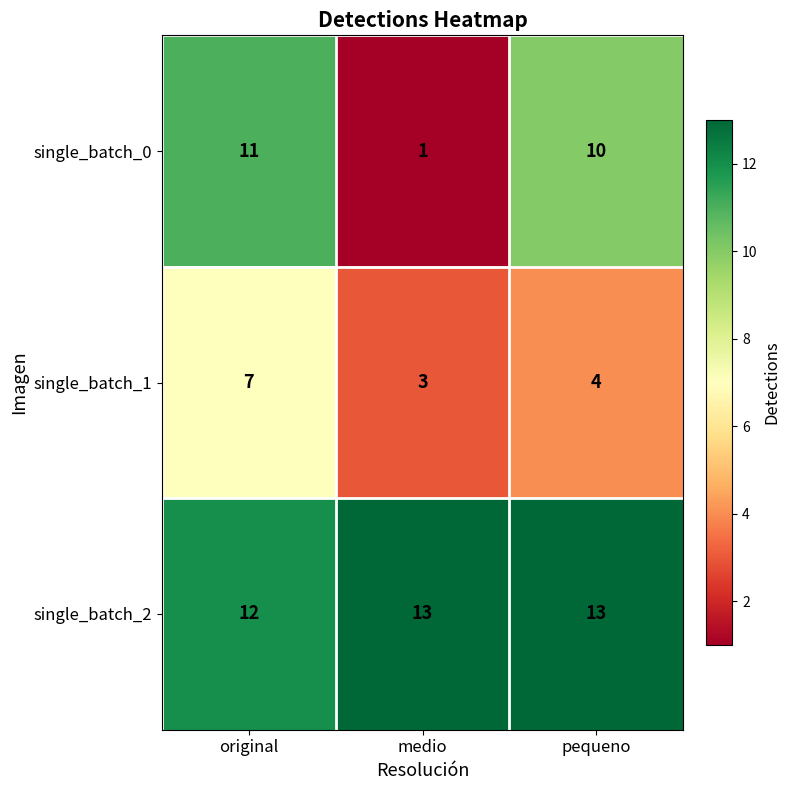

What is the spread (max minus min) of values at medio?

12